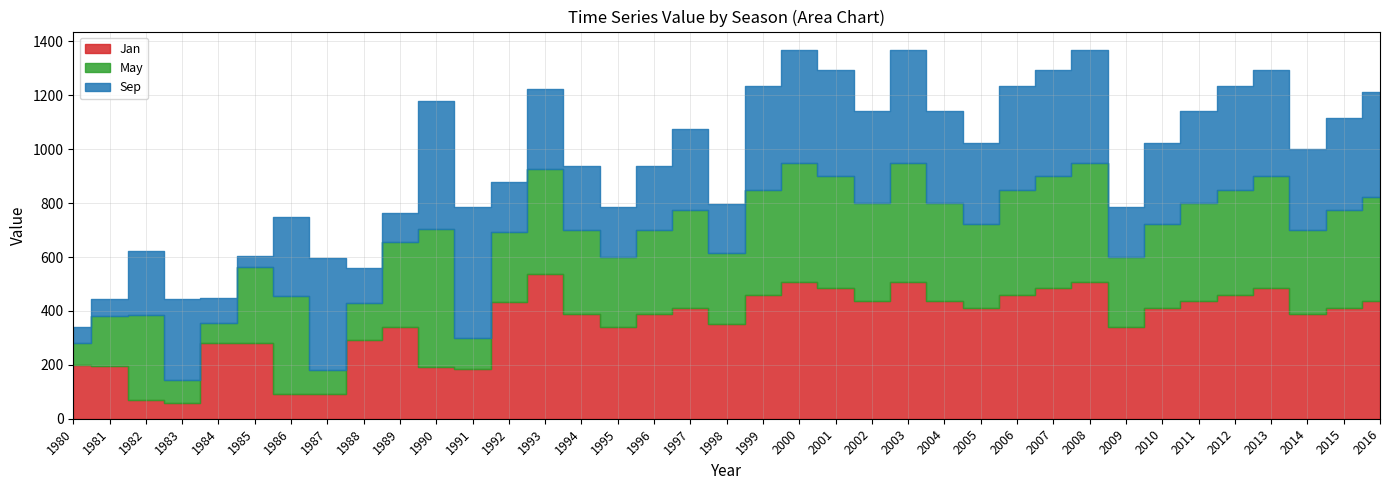

What are all the series names shown in the legend?

Jan, May, Sep